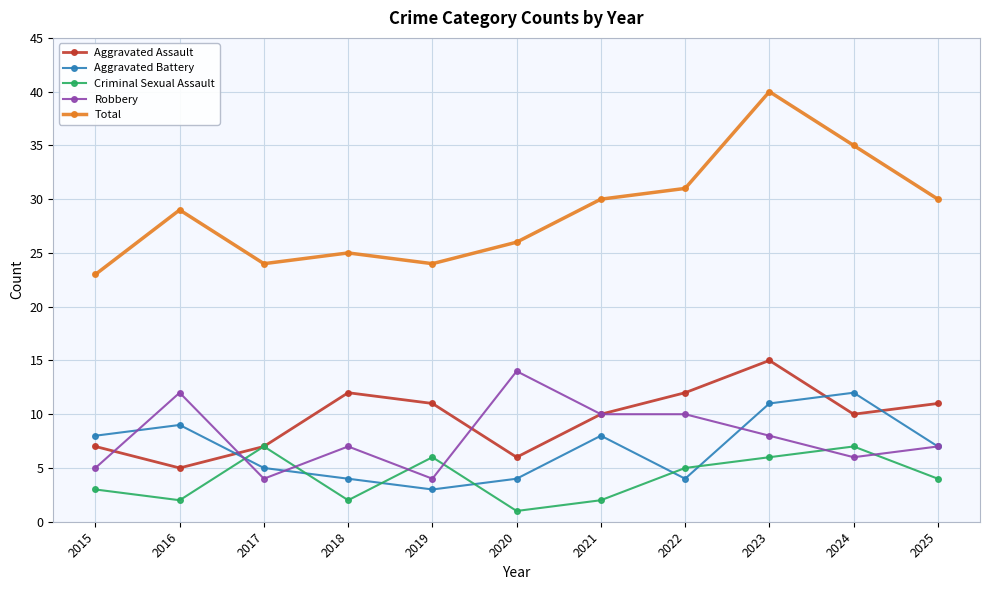

Between 2016 and 2019, which series saw the biggest shift?

Robbery